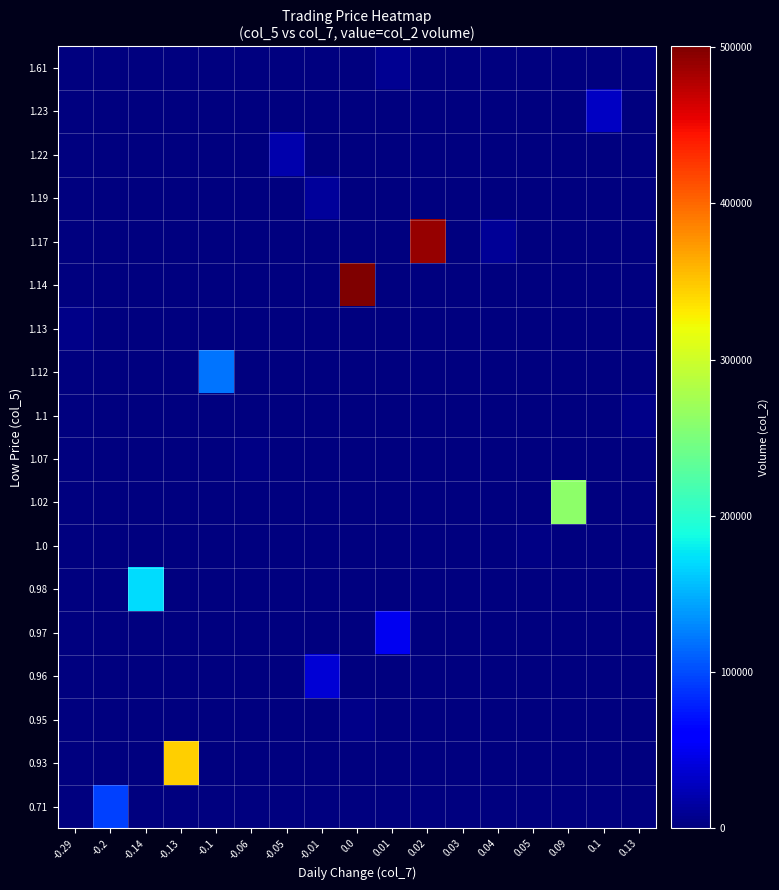

List the series in order of their peak value, lowest first.

1.0, 1.07, 1.1, 0.95, 1.13, 1.61, 1.19, 1.22, 1.23, 0.96, 0.97, 0.71, 1.12, 0.98, 1.02, 0.93, 1.17, 1.14